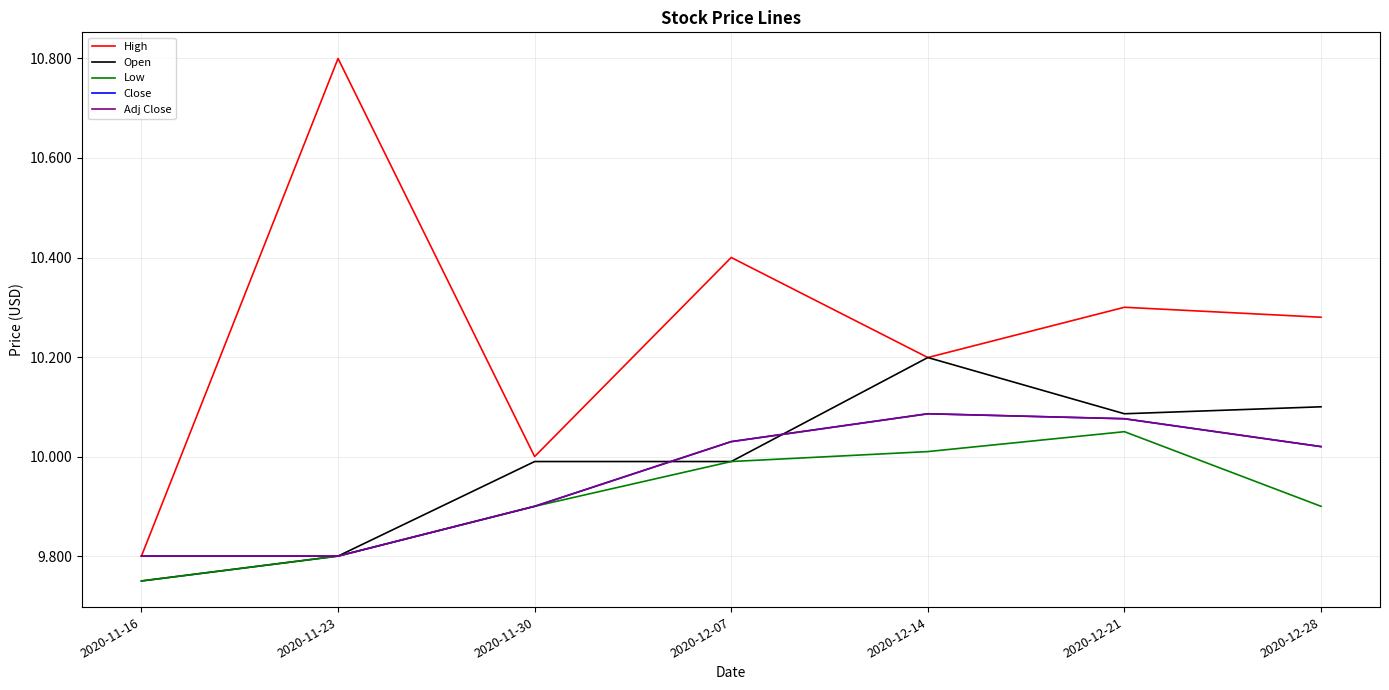

Which series has the largest total across all categories?

High